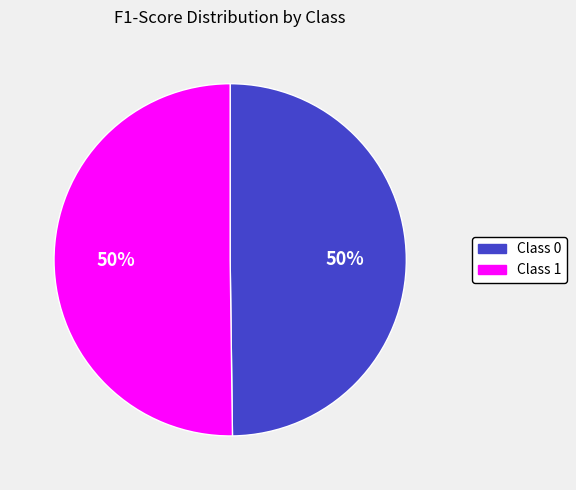

To the nearest percent, what is the average slice percentage?

50%